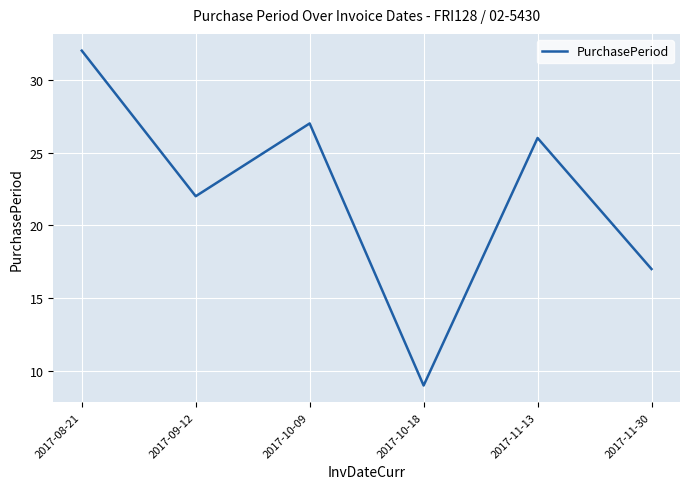

What is the difference between the values at 2017-10-09 and 2017-09-12?

5